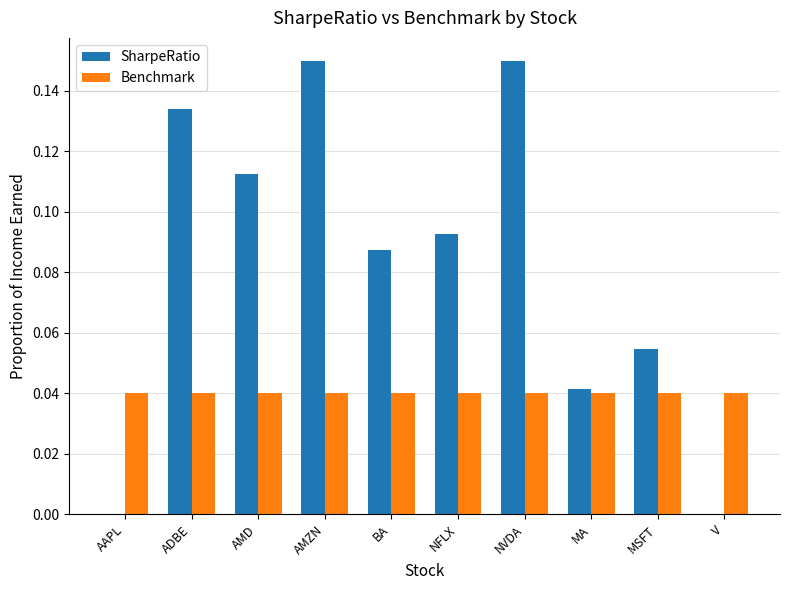

Which series has the largest total across all categories?

SharpeRatio